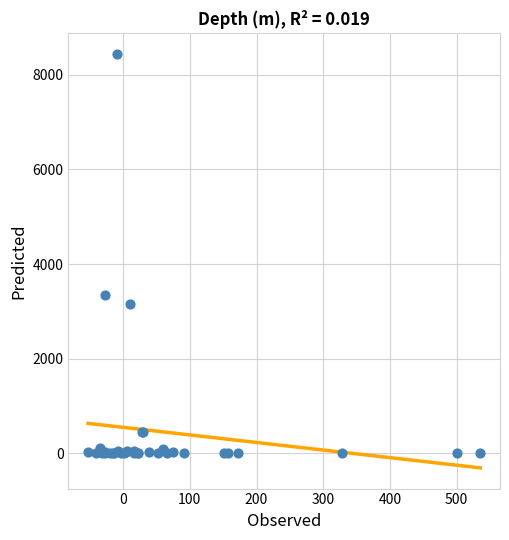

What Y value in the scatter plot is closest to 4219?

3342.6